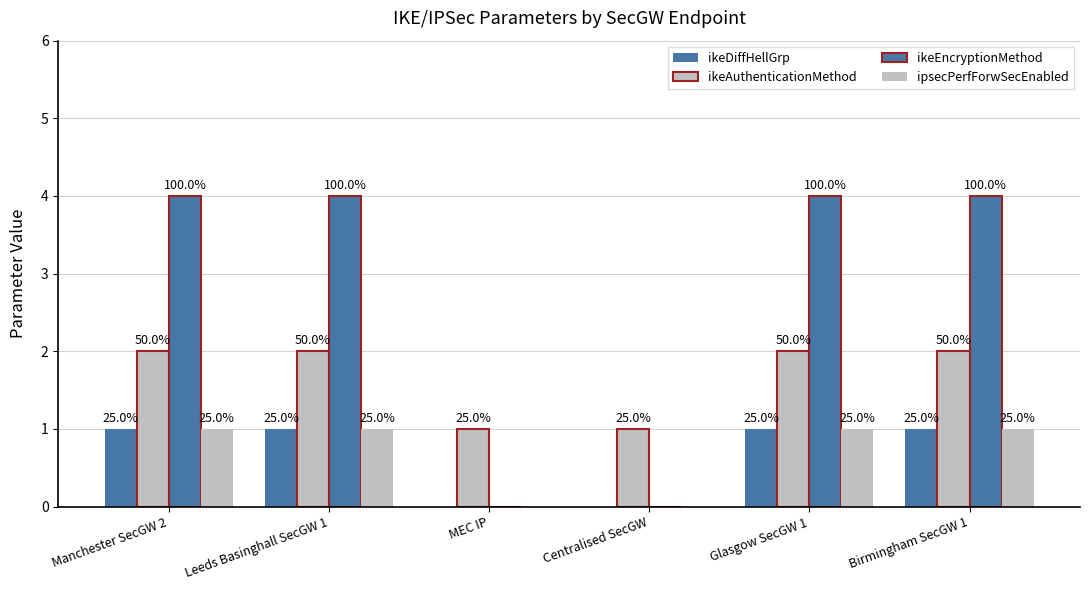

Which series has the largest range (max minus min)?

ikeEncryptionMethod